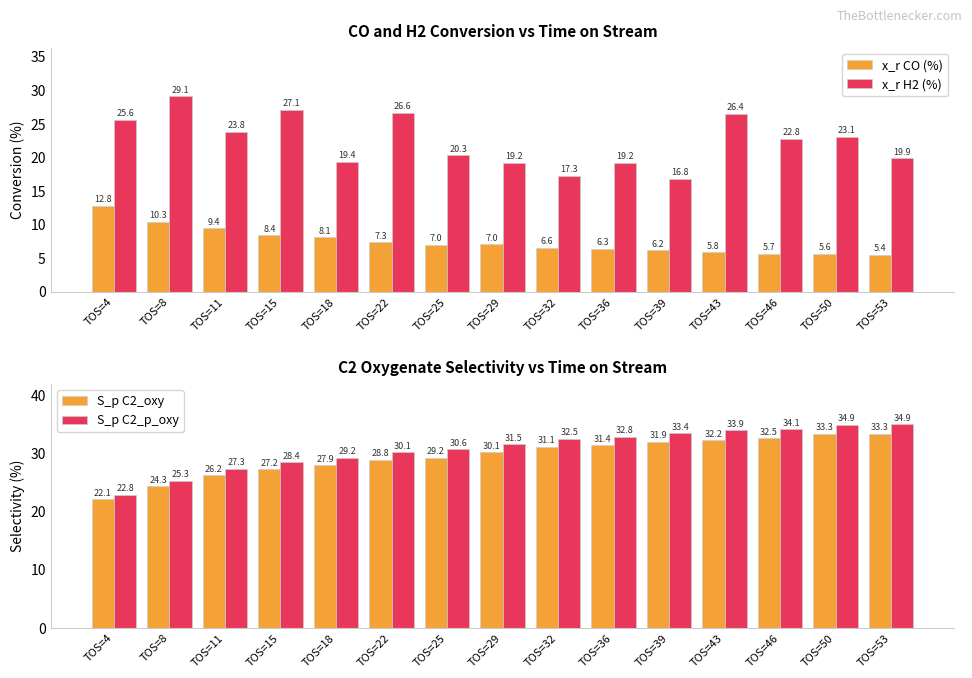

At TOS=32, list the series in order from smallest to largest.

x_r CO (%), x_r H2 (%), S_p C2_oxy, S_p C2_p_oxy